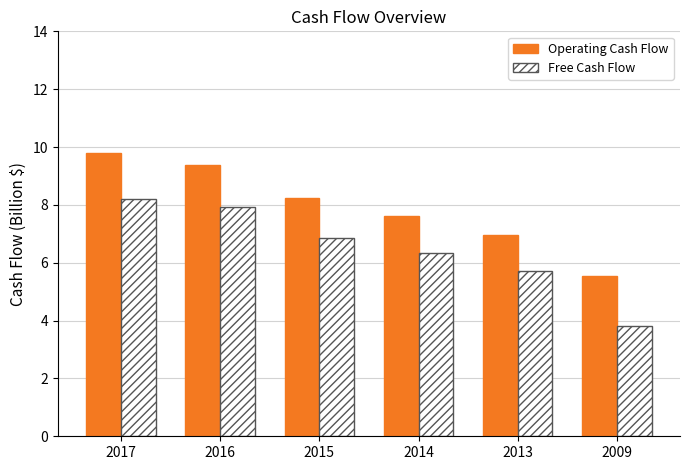

What is the sum of all Free Cash Flow values?

38.8